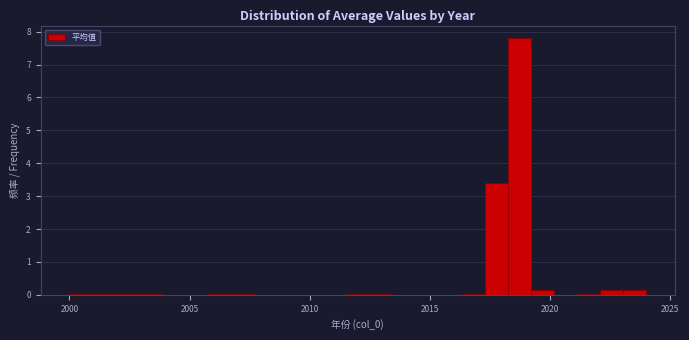

Around what value on the x-axis is the tallest bar? Give the approximate position of its centre, as read against the axis.

2018.5